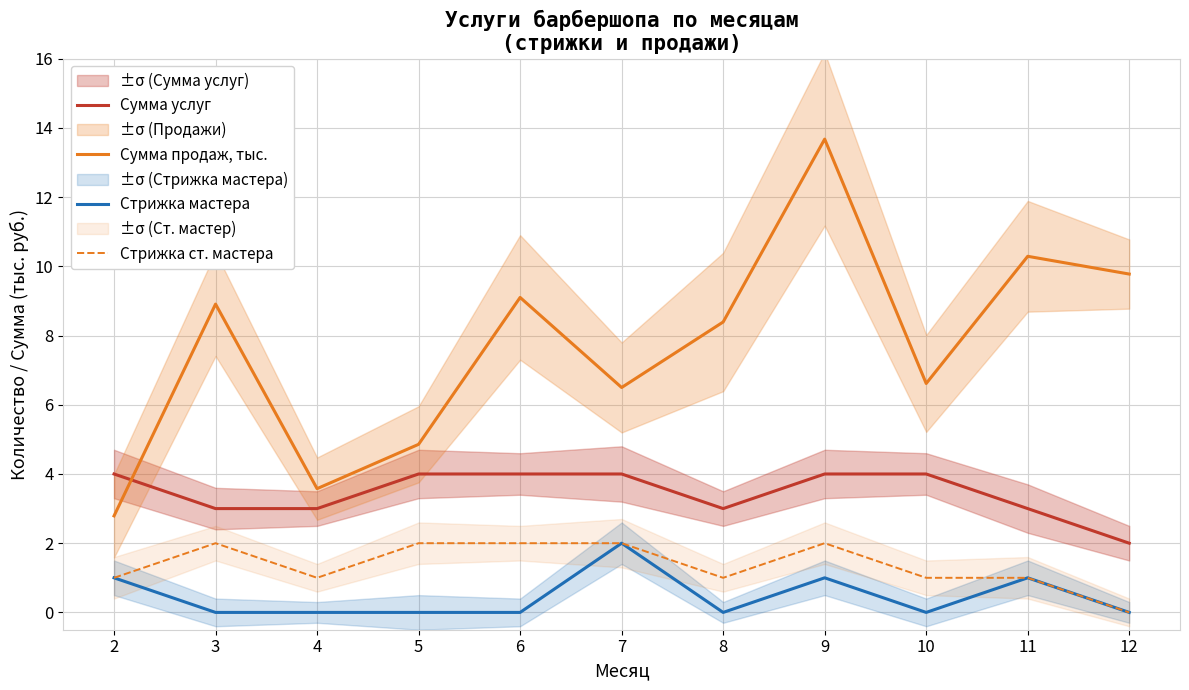

How many lines are shown in the chart?

4